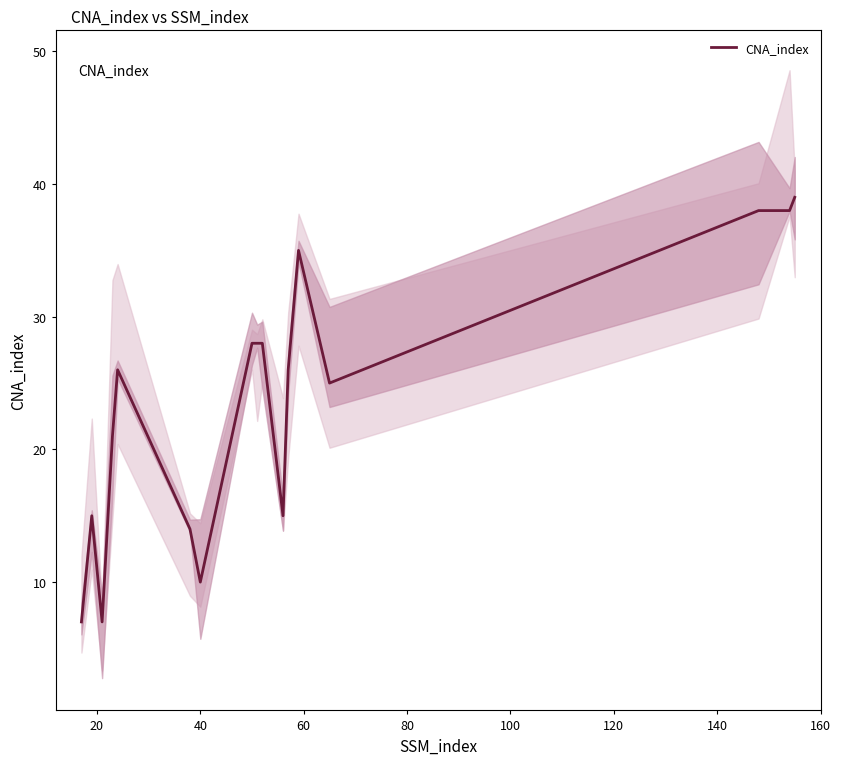

What is the highest value of the CNA_index series?

39